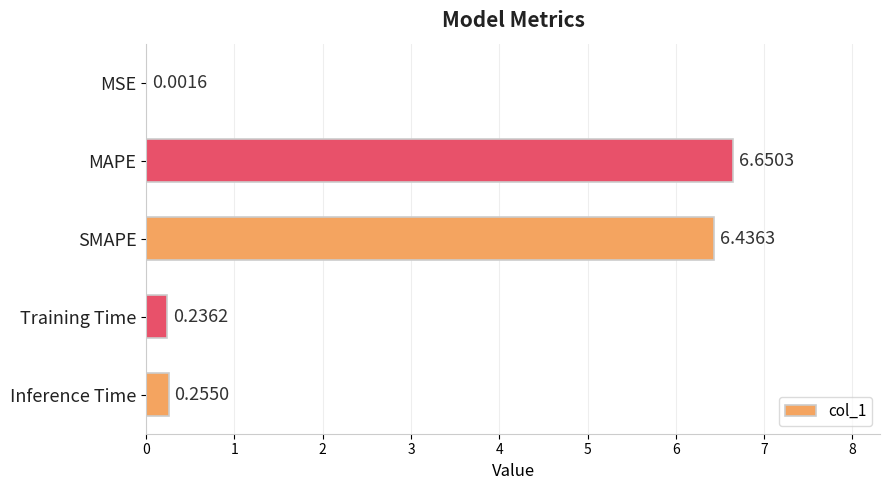

What is the sum of all values?

13.6